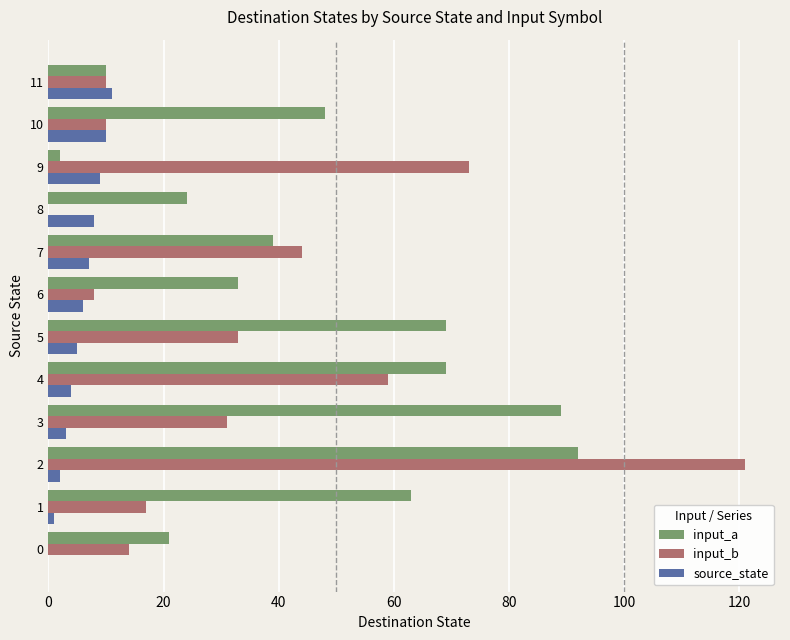

Which series has the largest total across all categories?

input_a